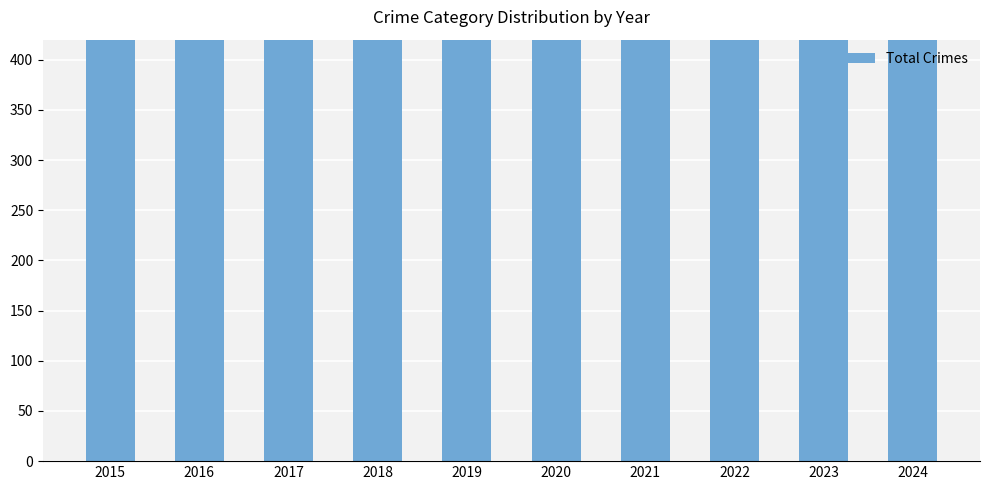

Does the chart contain stacked bars?

No